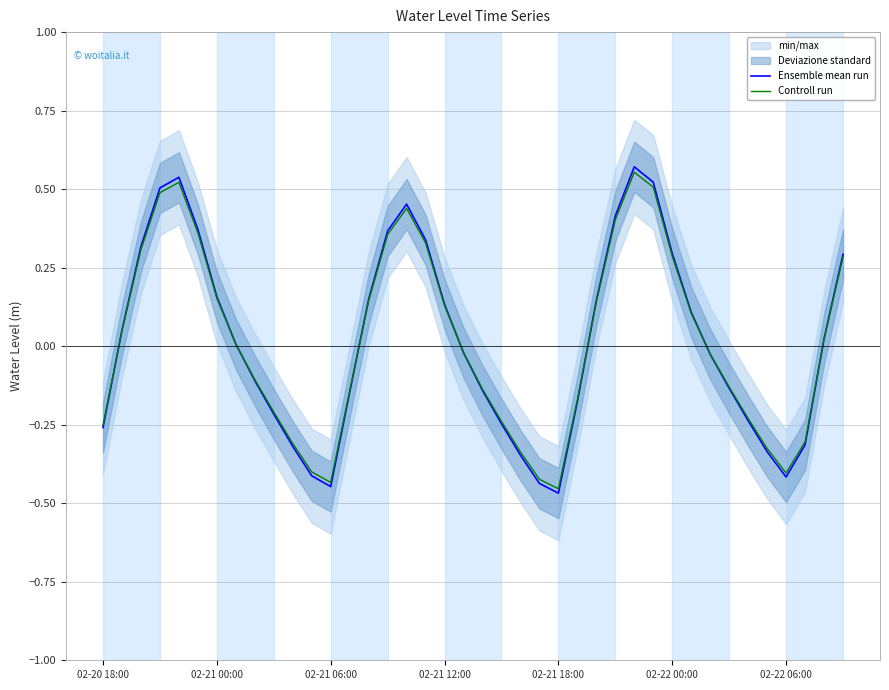

At which category does Ensemble mean run reach its first local valley?

02-21 06:00